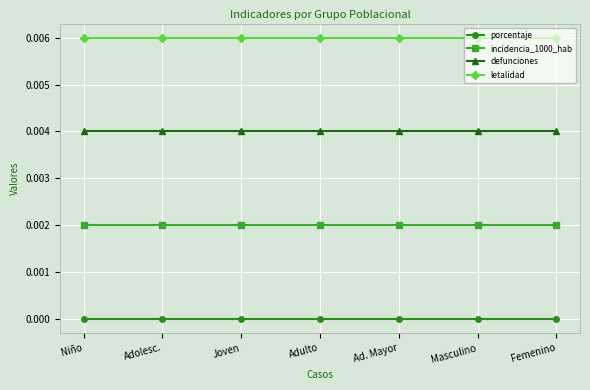

Rank the series at Masculino from highest to lowest value.

letalidad, defunciones, incidencia_1000_hab, porcentaje